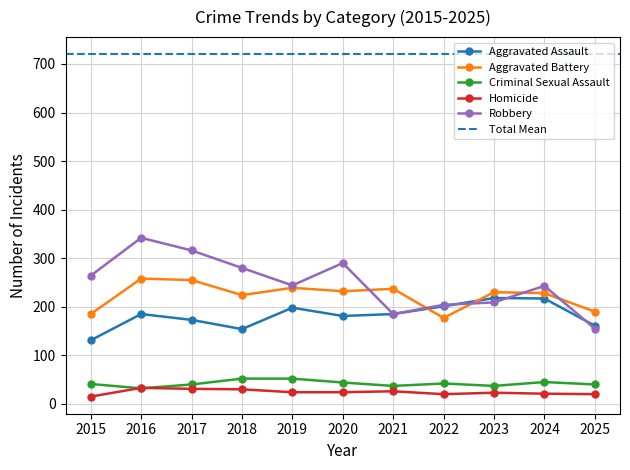

Is it true that Homicide equals 7 at 2023?

False